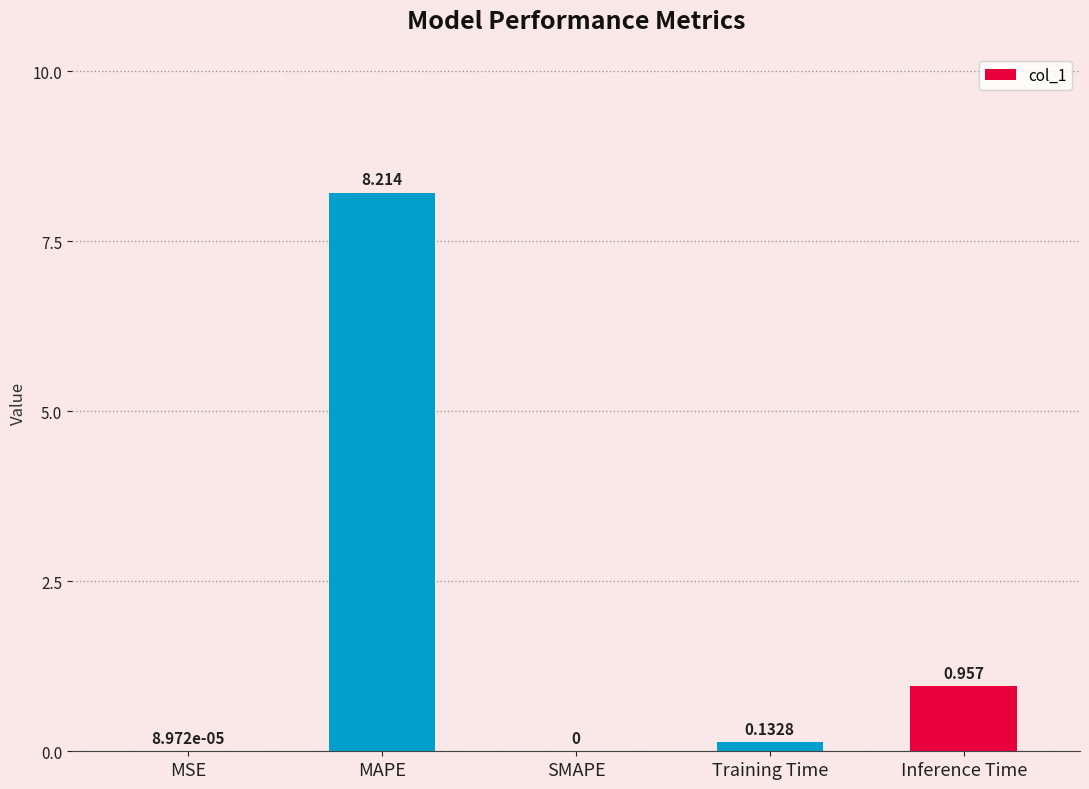

Between SMAPE and MAPE, which is larger?

MAPE